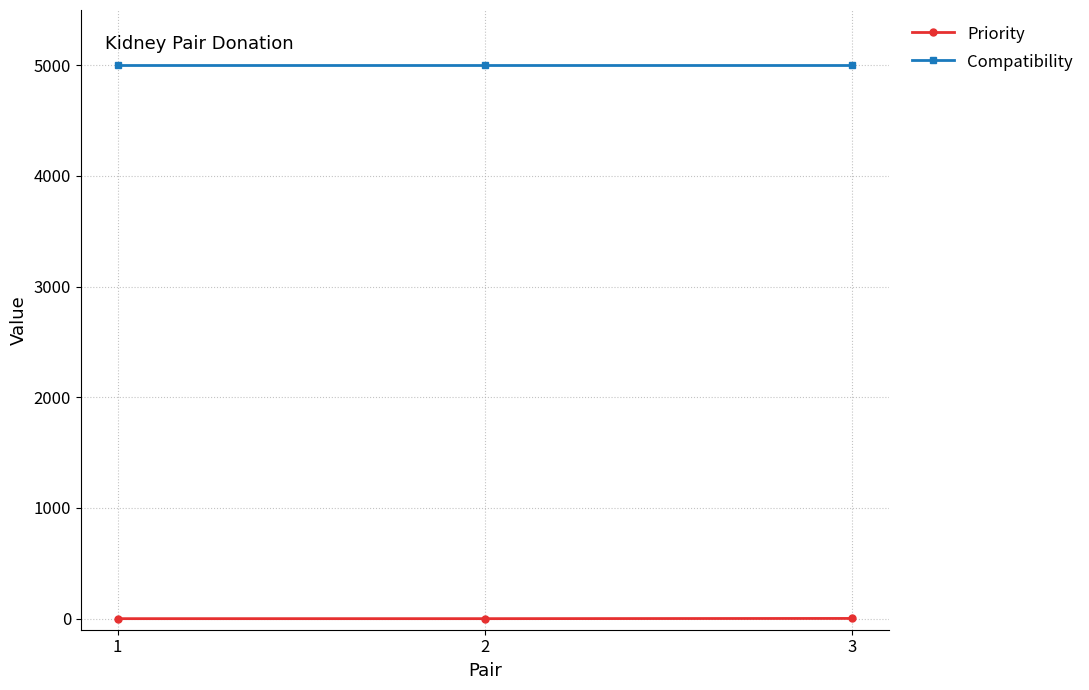

What is the greatest value displayed?

5000